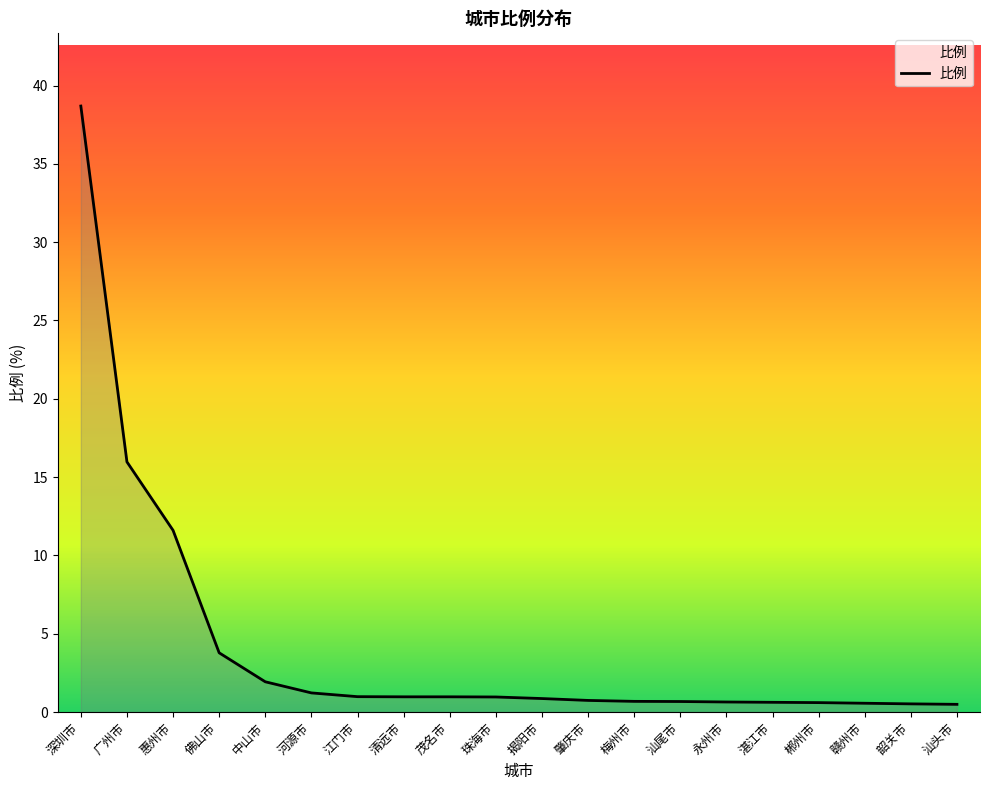

Read the value at 揭阳市.

0.9